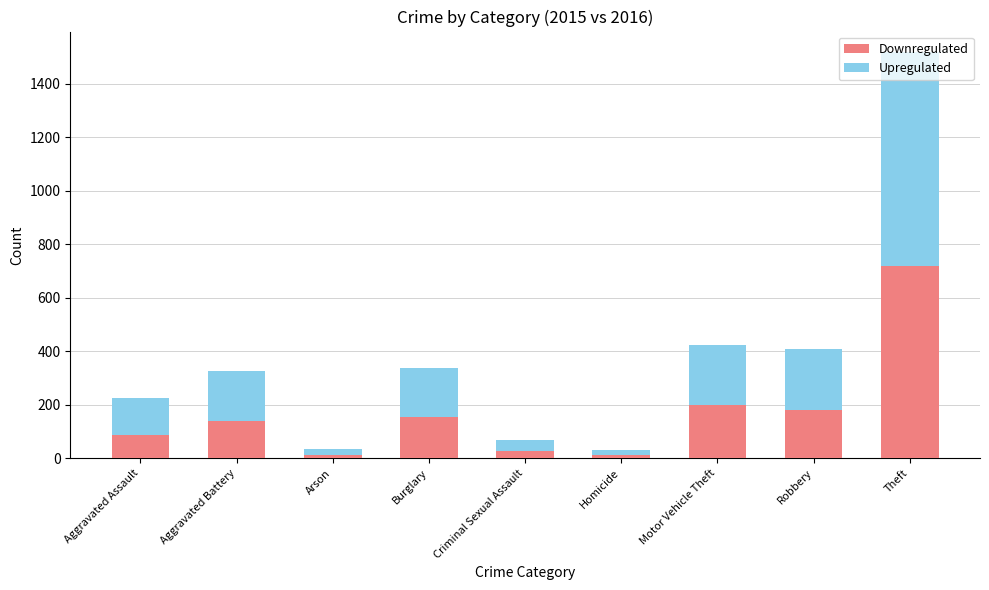

What is the sum of all Downregulated values?

1532